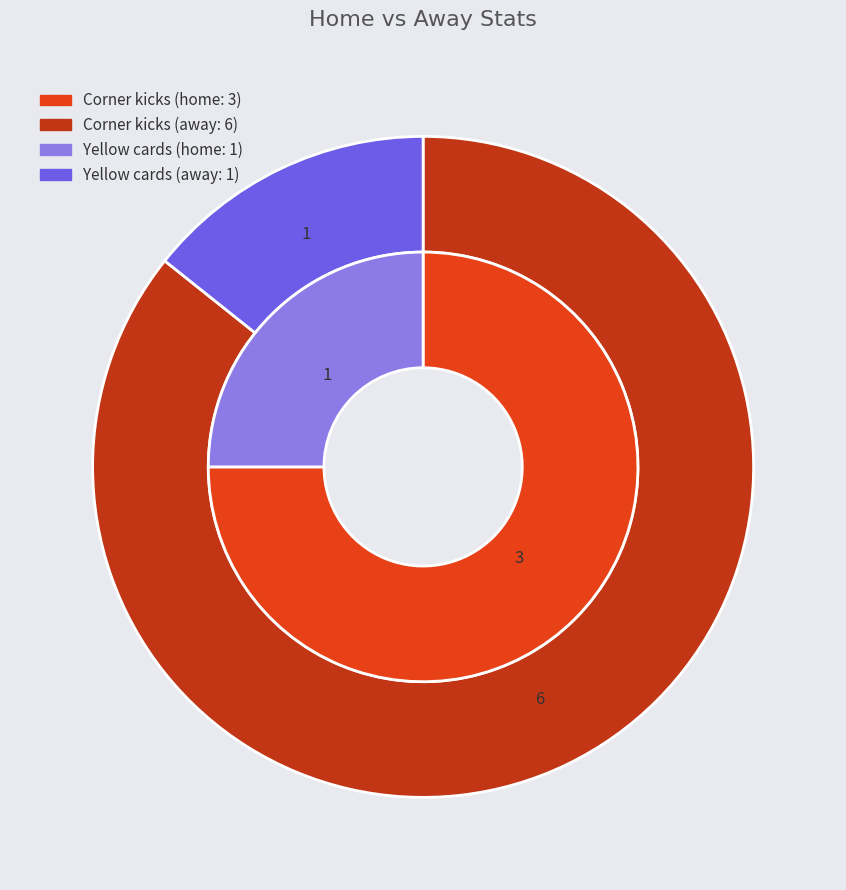

Between Corner kicks and Yellow cards, which is larger?

Corner kicks